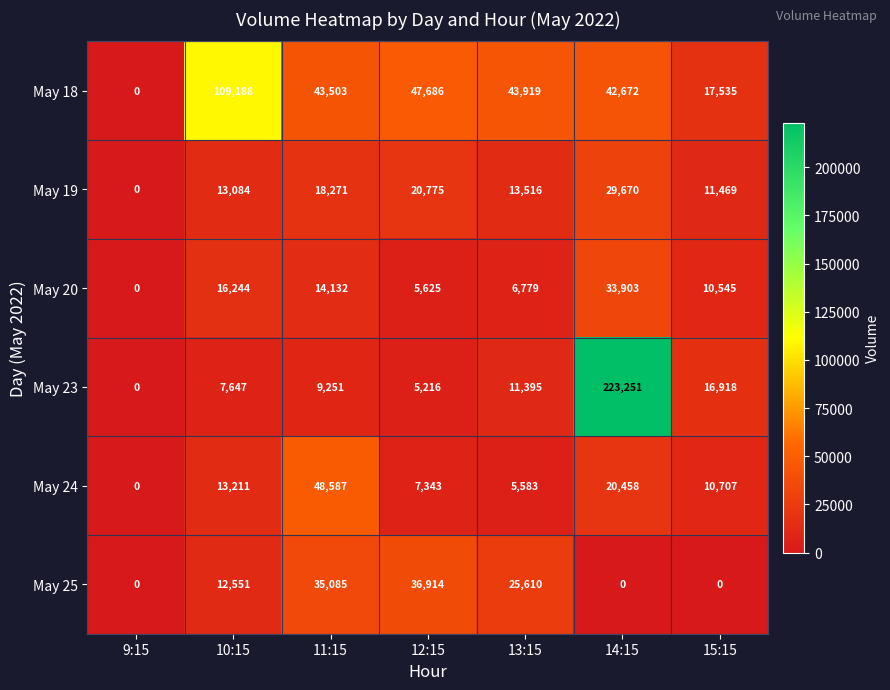

The value of May 19 at 12:15 is 11605. True or false?

False